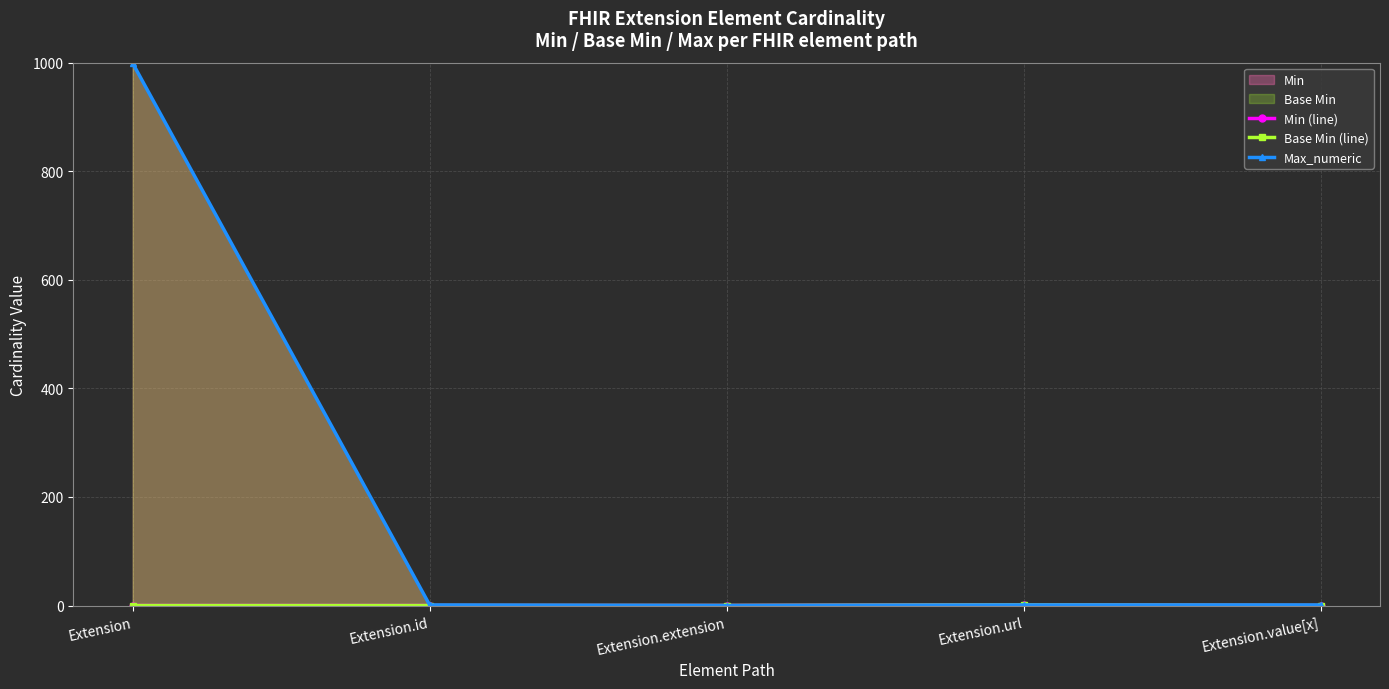

What is the label of the 2nd point from the left?

Extension.id